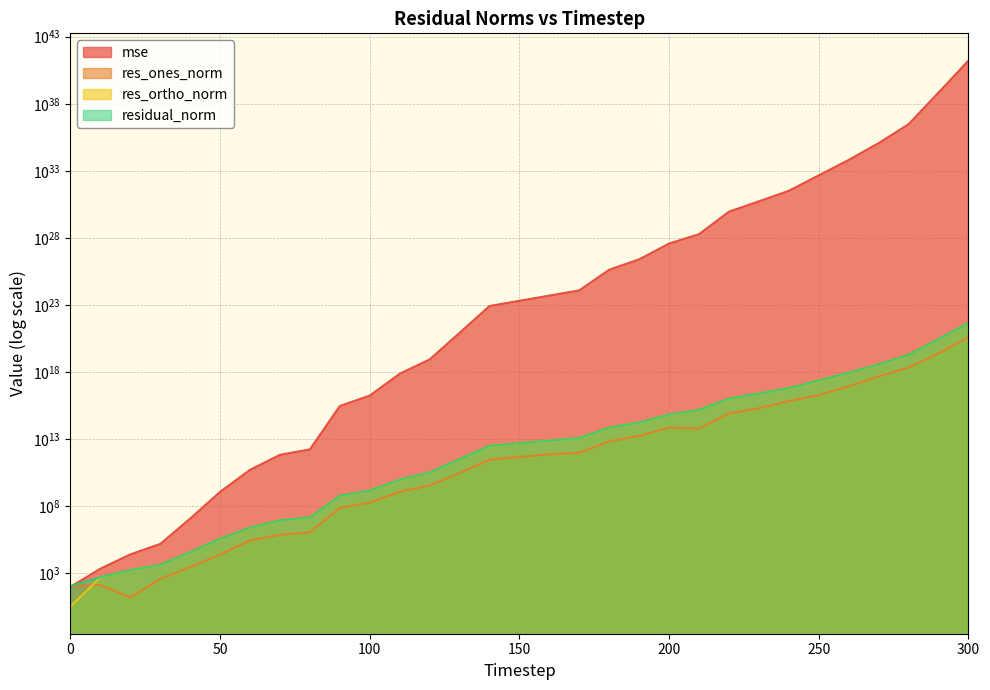

Where does the res_ortho_norm series first go above 4989378851891?

150